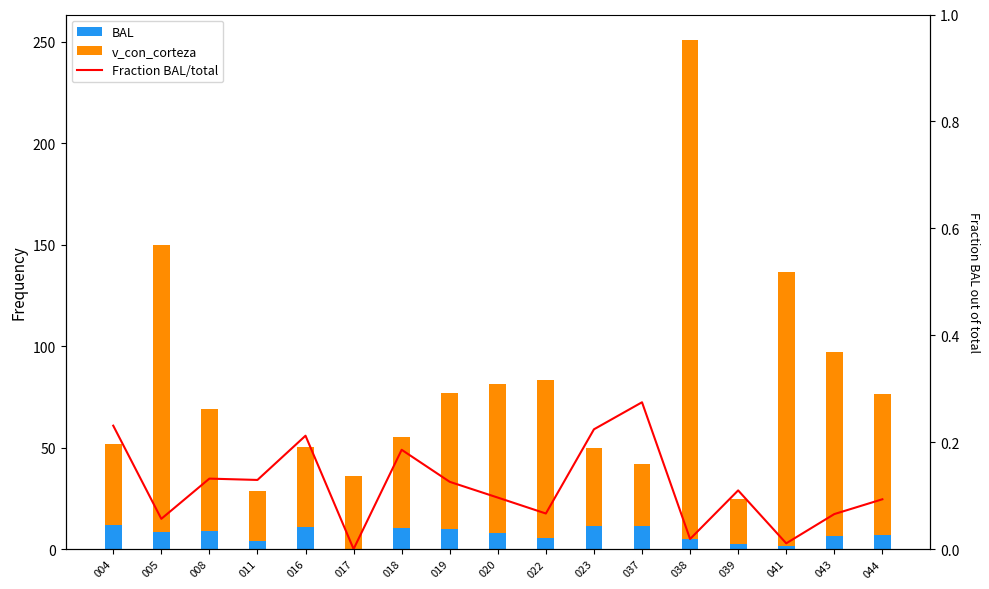

How many values in the Fraction BAL/total series exceed 0?

16